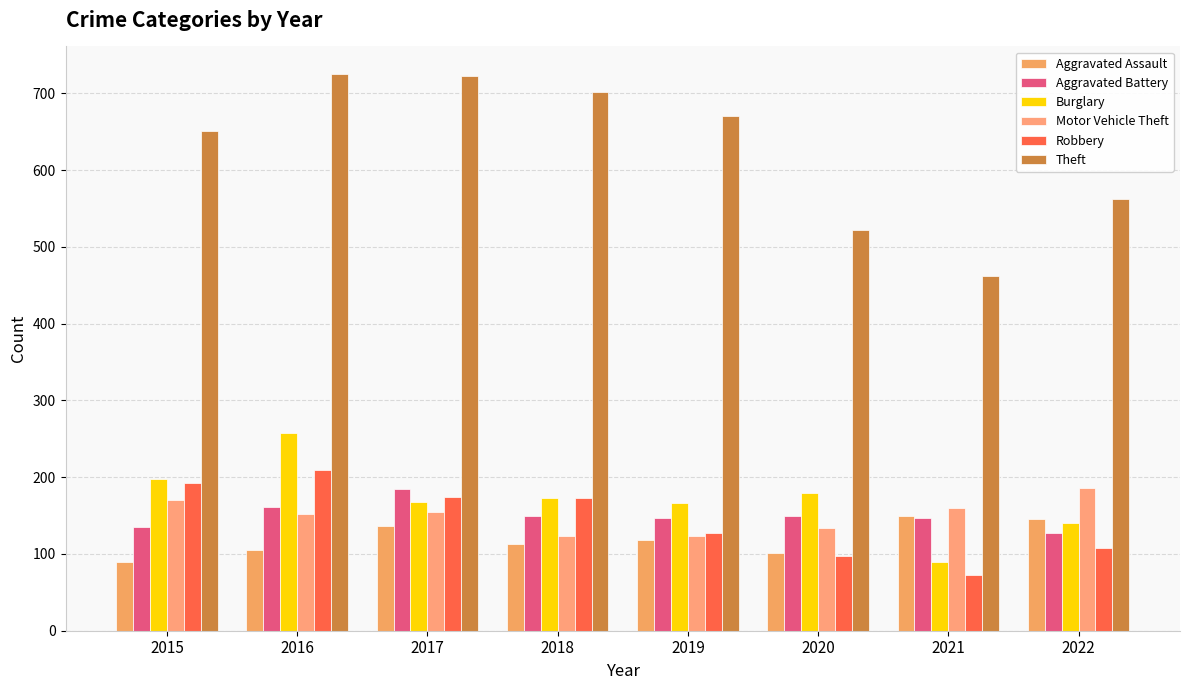

Which series has the largest range (max minus min)?

Theft